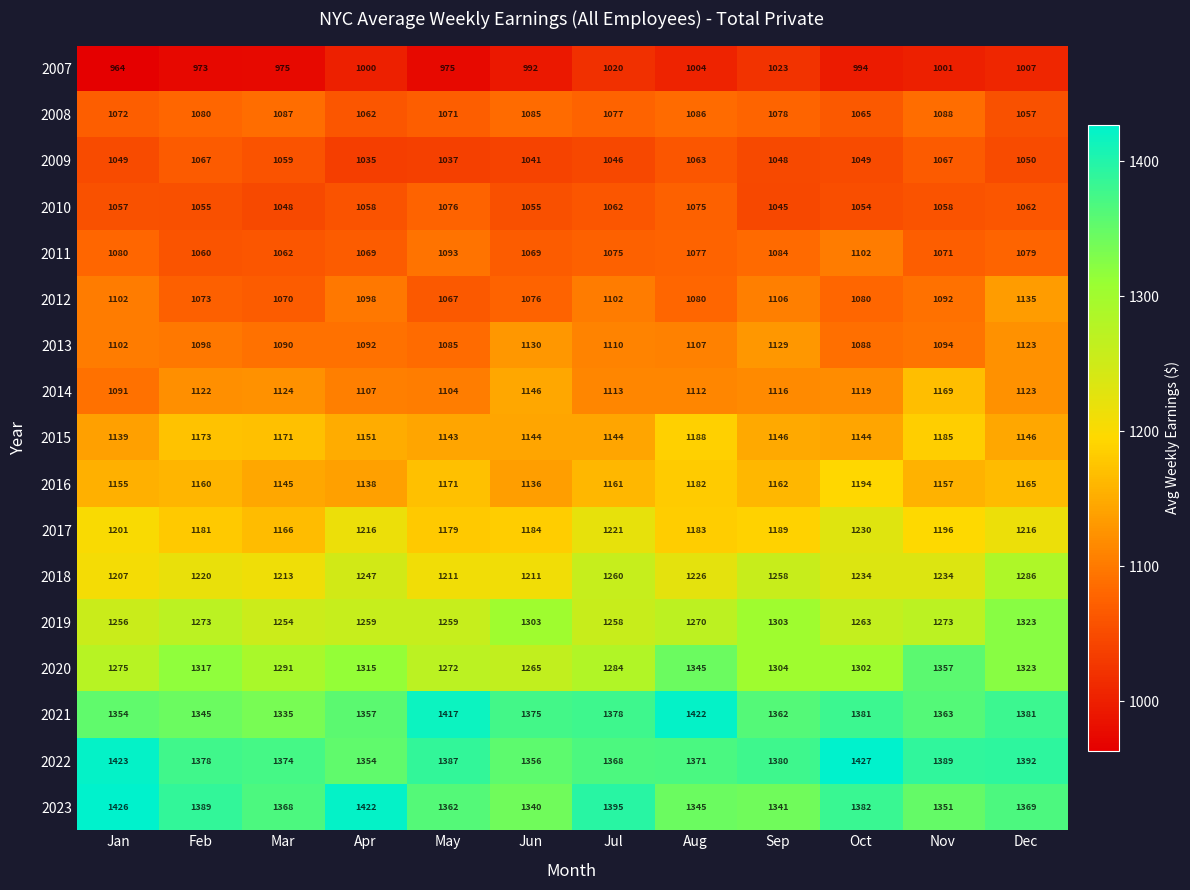

What is the maximum value shown in the chart?

1427